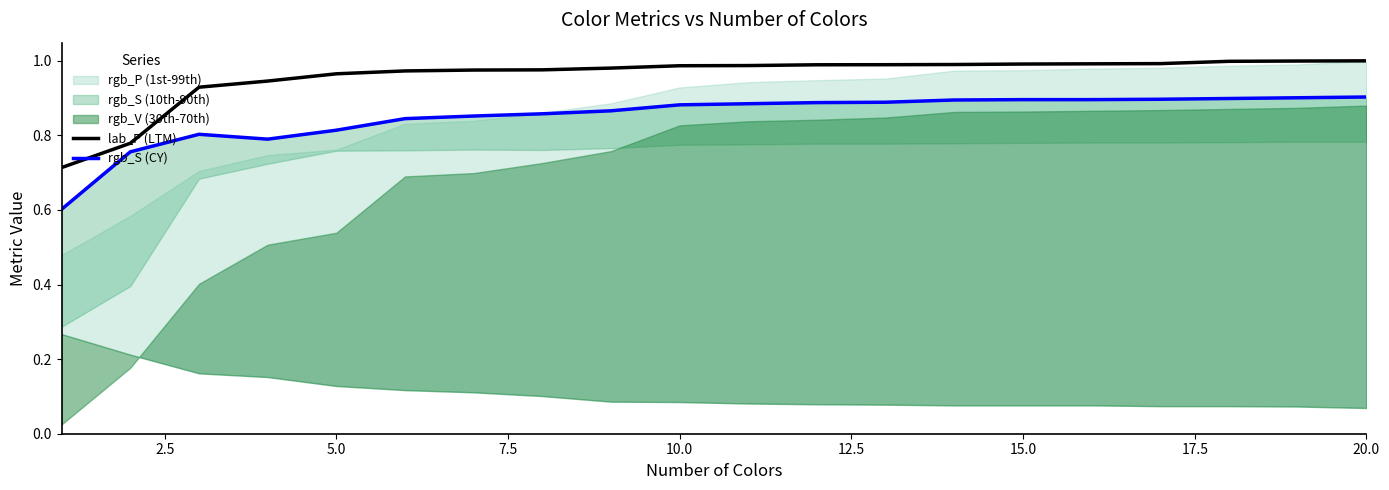

Rank the series by their average value, from highest to lowest.

lab_P (LTM), rgb_S (CY)